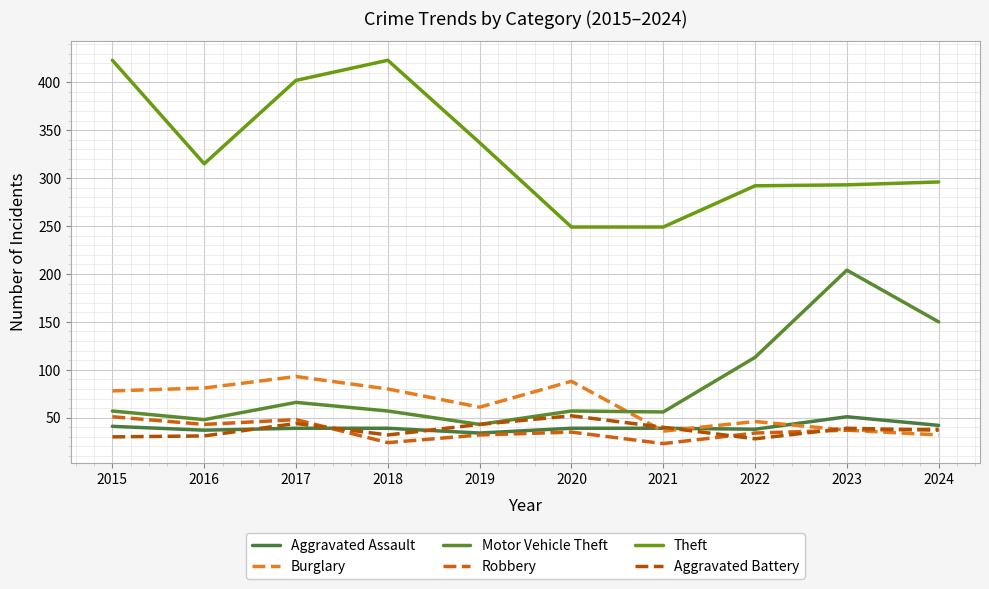

Count the number of data series in this chart.

6